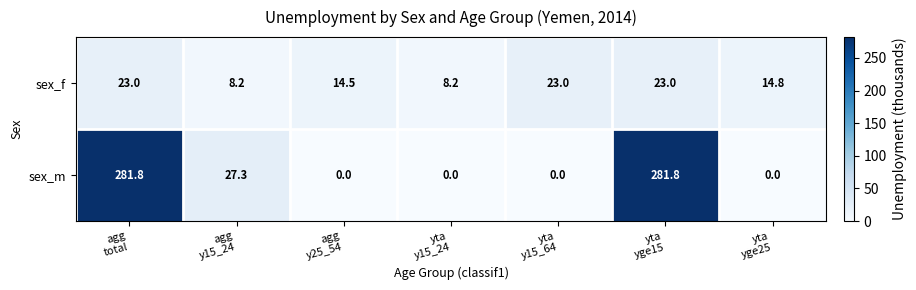

What is the maximum value for sex_m?

281.8